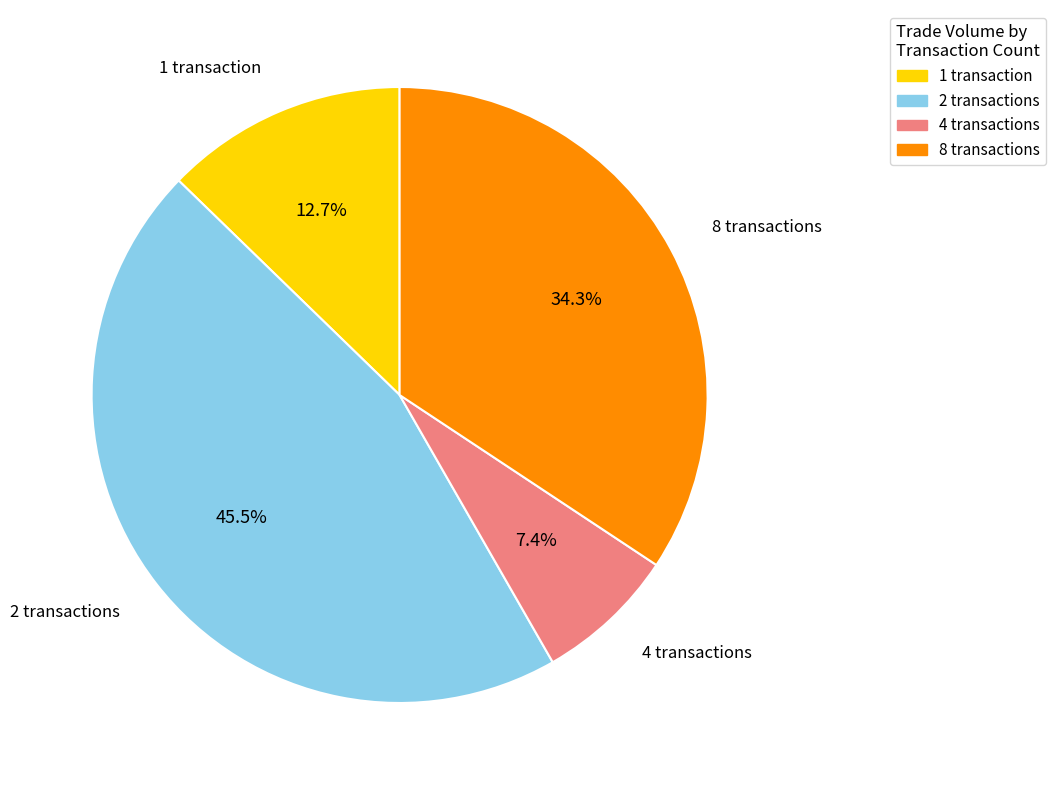

How many segments does this pie chart have?

4